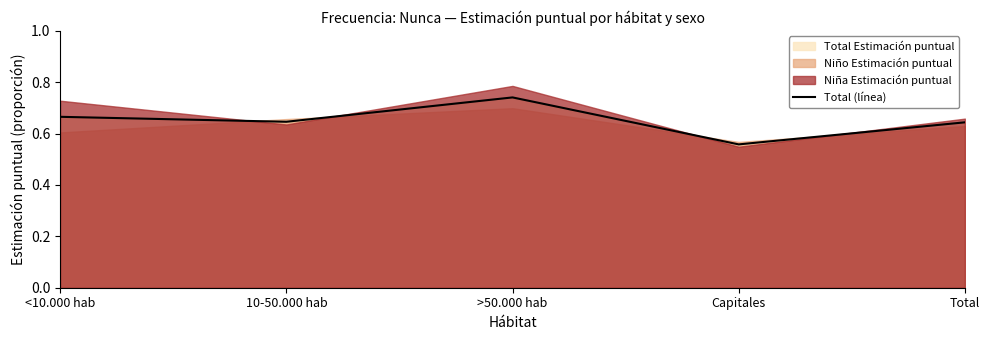

Reading left to right, list all the values displayed in this chart.

<10.000 hab=0.7	10-50.000 hab=0.6	>50.000 hab=0.7	Capitales=0.6	Total=0.6